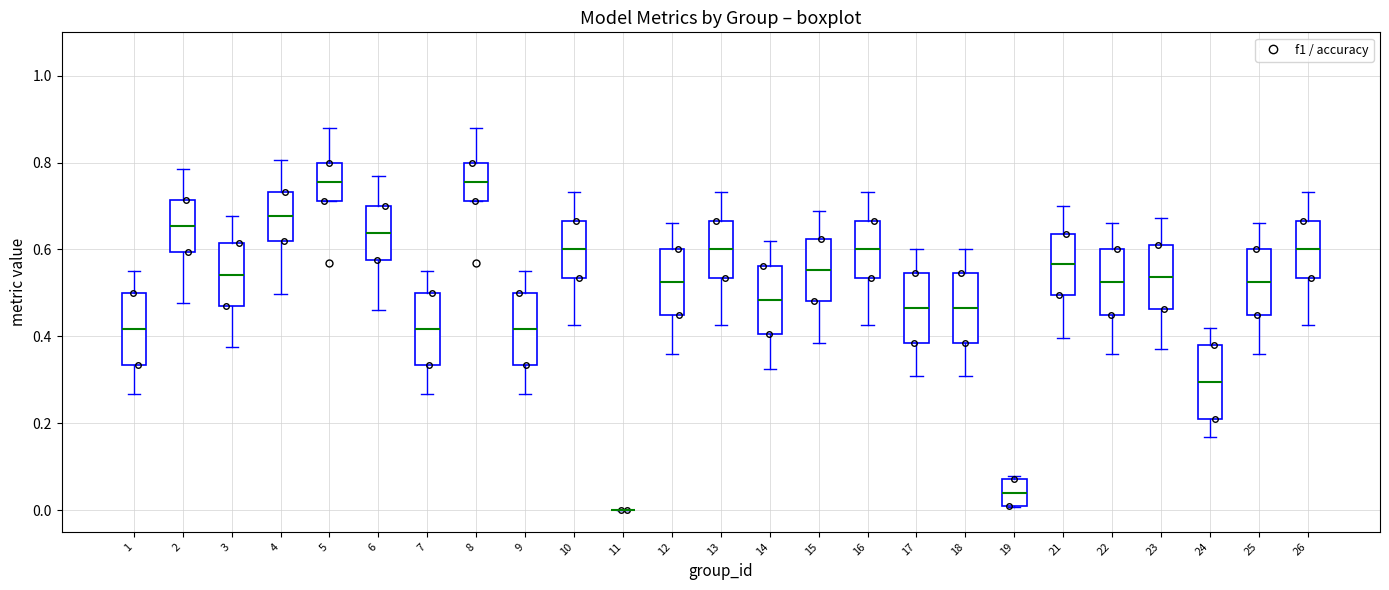

Reading left to right, transcribe this box plot: for each box, give where its median line is, the range the box spans, and where its two whiskers end, as read against the y-axis. The values are not printed on the chart, so give them approximately, as read against the axis.

1: median 0.42, box 0.34 to 0.50, whiskers 0.26 to 0.56
2: median 0.66, box 0.60 to 0.72, whiskers 0.48 to 0.78
3: median 0.54, box 0.46 to 0.62, whiskers 0.38 to 0.68
4: median 0.68, box 0.62 to 0.74, whiskers 0.50 to 0.80
5: median 0.76, box 0.72 to 0.80, whiskers 0.72 to 0.88
6: median 0.64, box 0.58 to 0.70, whiskers 0.46 to 0.78
7: median 0.42, box 0.34 to 0.50, whiskers 0.26 to 0.56
8: median 0.76, box 0.72 to 0.80, whiskers 0.72 to 0.88
9: median 0.42, box 0.34 to 0.50, whiskers 0.26 to 0.56
10: median 0.60, box 0.54 to 0.66, whiskers 0.42 to 0.74
11: box collapsed to a line at 0.00, whiskers 0.00 to 0.00
12: median 0.52, box 0.46 to 0.60, whiskers 0.36 to 0.66
13: median 0.60, box 0.54 to 0.66, whiskers 0.42 to 0.74
14: median 0.48, box 0.40 to 0.56, whiskers 0.32 to 0.62
15: median 0.56, box 0.48 to 0.62, whiskers 0.38 to 0.68
16: median 0.60, box 0.54 to 0.66, whiskers 0.42 to 0.74
17: median 0.46, box 0.38 to 0.54, whiskers 0.30 to 0.60
18: median 0.46, box 0.38 to 0.54, whiskers 0.30 to 0.60
19: median 0.04, box 0.00 to 0.08, whiskers 0.00 to 0.08 (just above the box's upper edge)
21: median 0.56, box 0.50 to 0.64, whiskers 0.40 to 0.70
22: median 0.52, box 0.46 to 0.60, whiskers 0.36 to 0.66
23: median 0.54, box 0.46 to 0.62, whiskers 0.38 to 0.68
24: median 0.30, box 0.22 to 0.38, whiskers 0.16 to 0.42
25: median 0.52, box 0.46 to 0.60, whiskers 0.36 to 0.66
26: median 0.60, box 0.54 to 0.66, whiskers 0.42 to 0.74